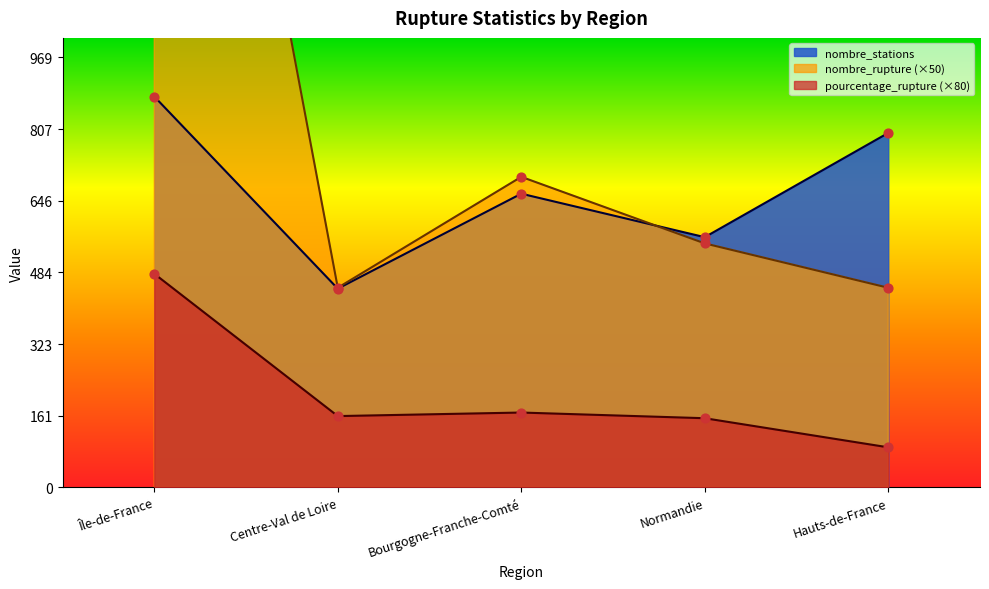

Which series contains the lowest Y value?

pourcentage_rupture (au_moins_un_produit)